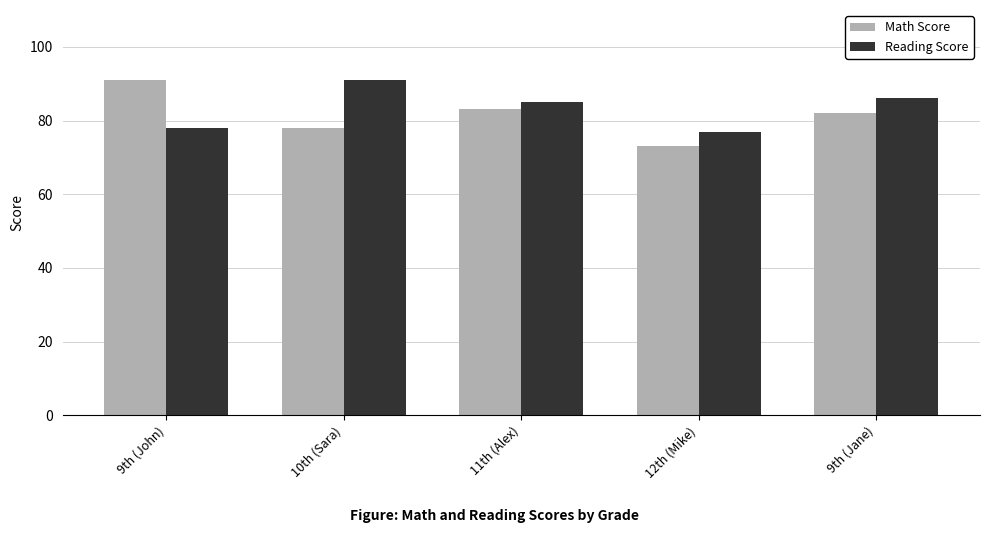

What is the difference between the highest and lowest values at 12th (Mike)?

4